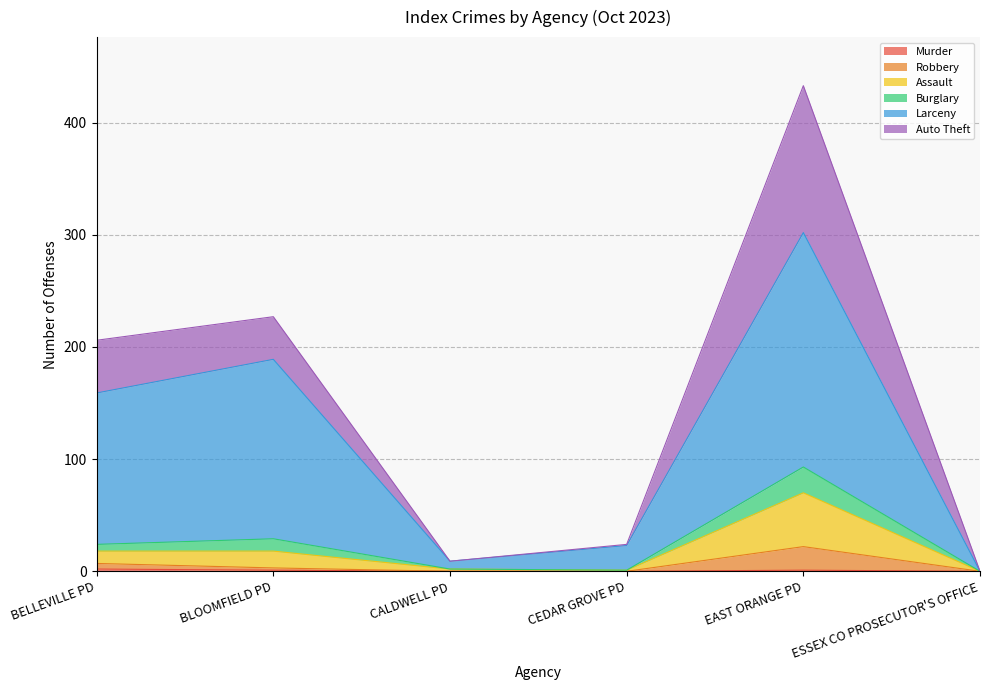

True or false: Murder has more than 1 points higher than both neighbors.

False